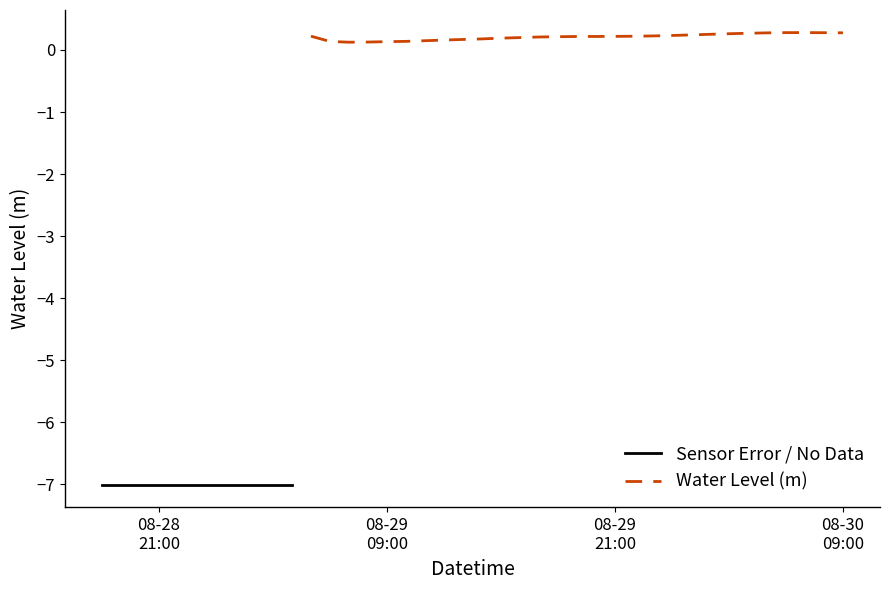

What is the label of the 36th point from the left?

2023-08-30 05:00:00